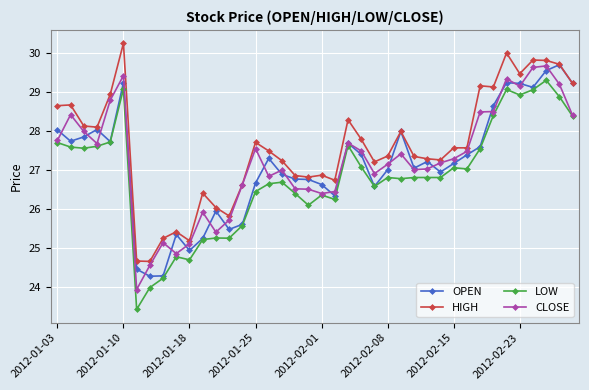

What is the value of the HIGH point at the 37th from the left?

29.8